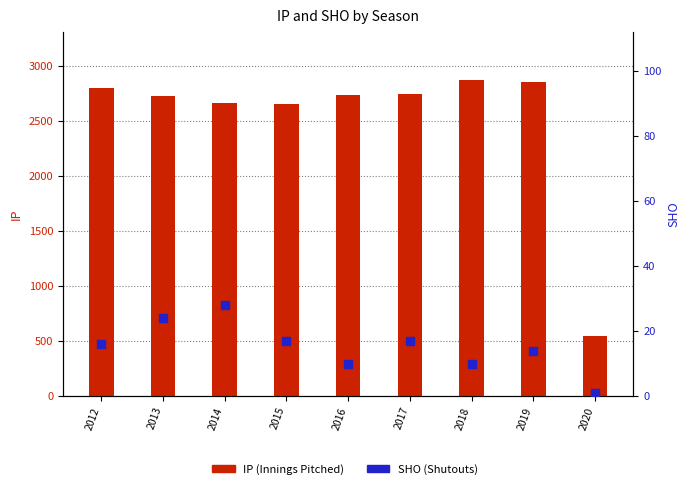

At which category is the sum across all series the highest?

2018